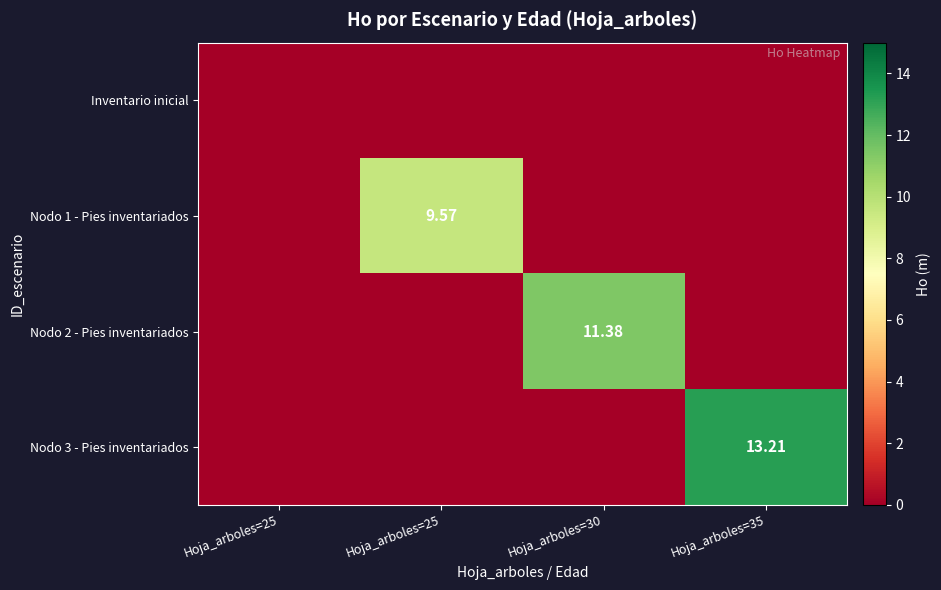

How many values in Nodo 3 - Pies inventariados are above zero?

1